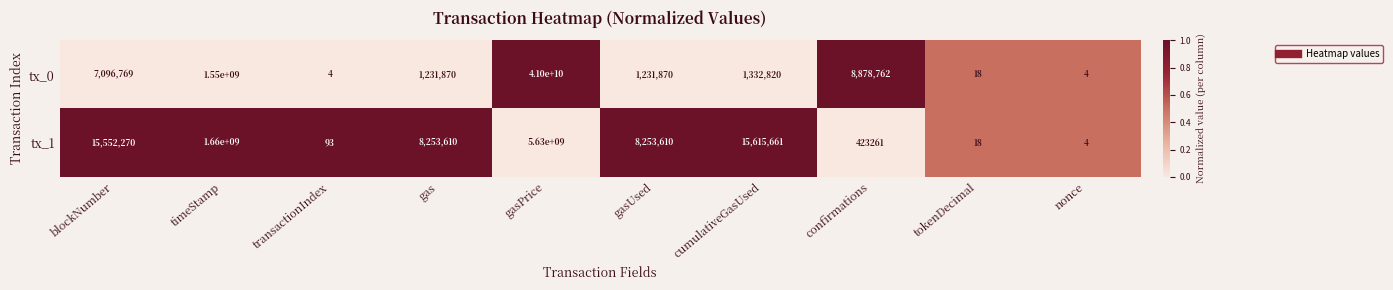

Which series changed the most between gas and confirmations?

tx_1